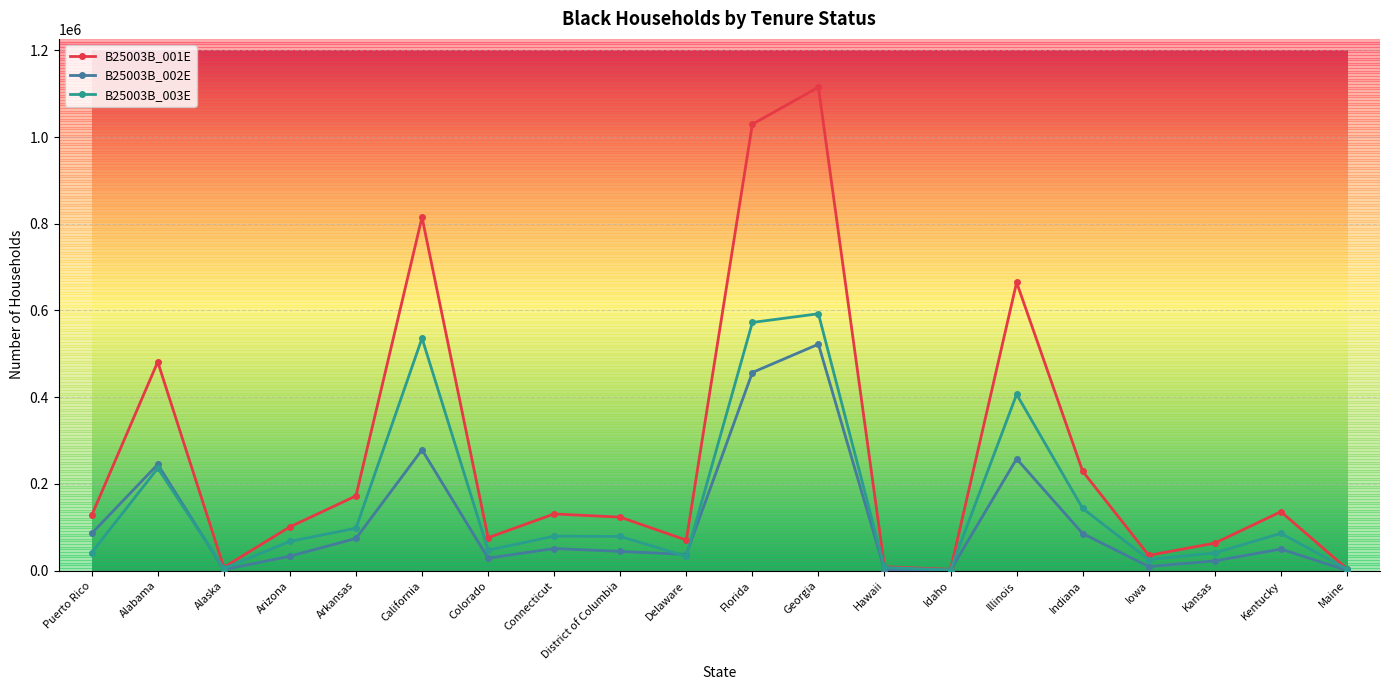

Where is the first local minimum for B25003B_003E?

Alaska